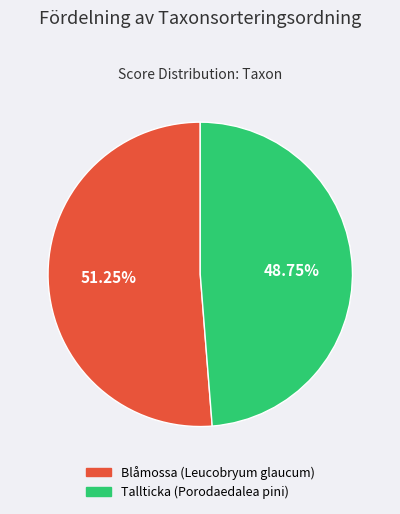

Is there a majority slice in this chart?

Yes